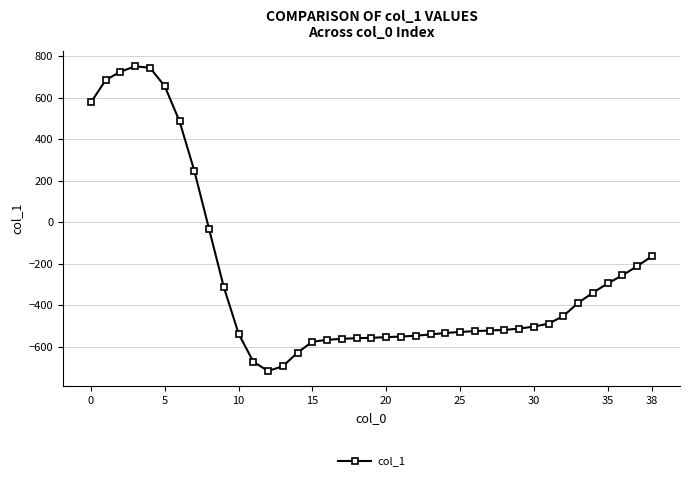

What is the difference between the maximum and minimum values?

1468